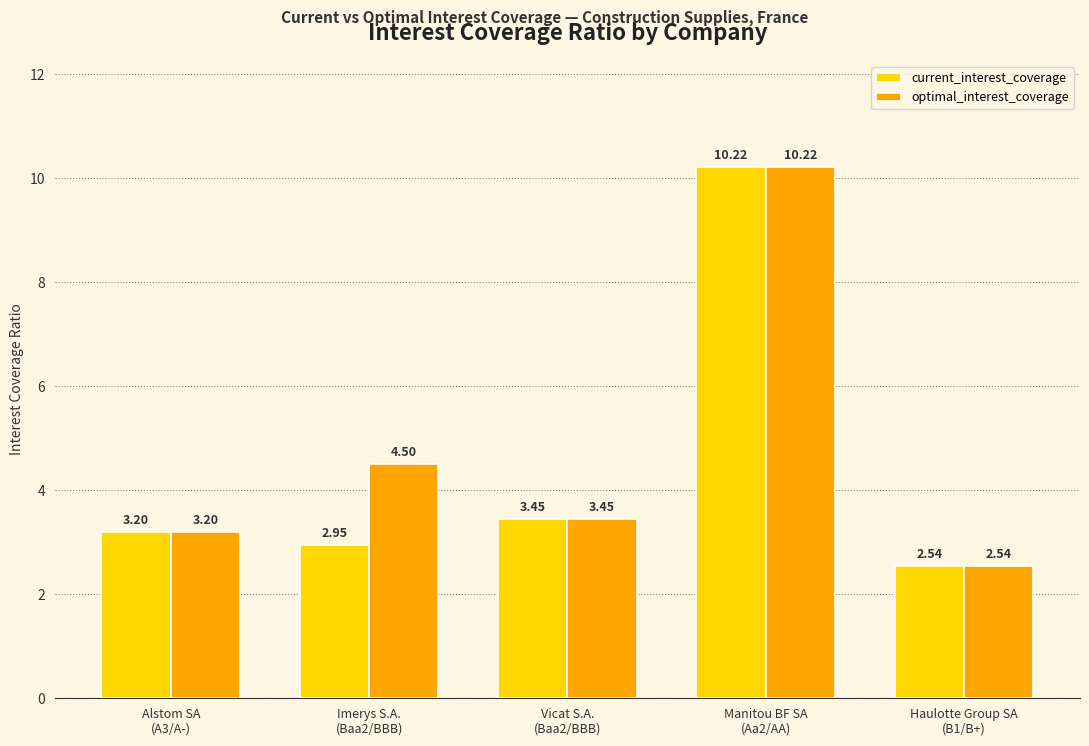

At how many categories does at least one series exceed 2?

5